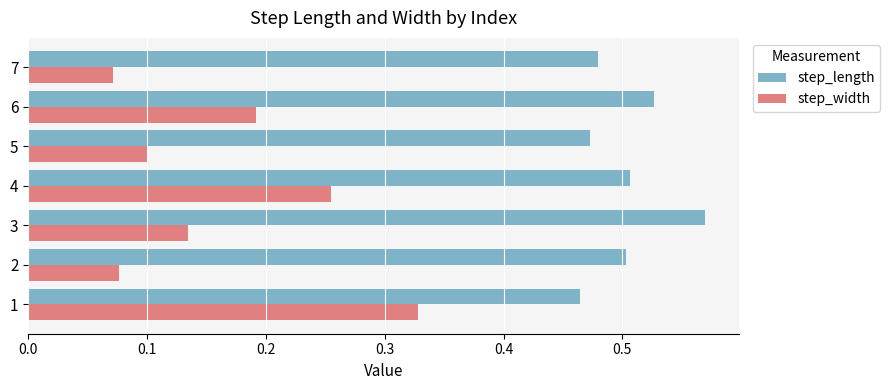

What is the sum of all step_length values?

3.5